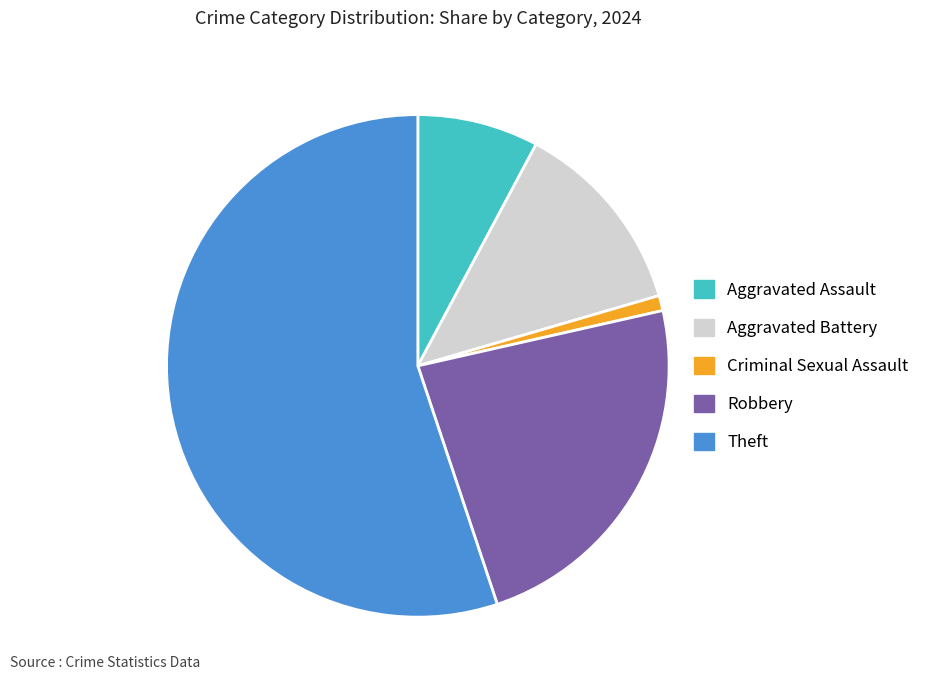

The Criminal Sexual Assault slice represents 1% of the pie. True or false?

True